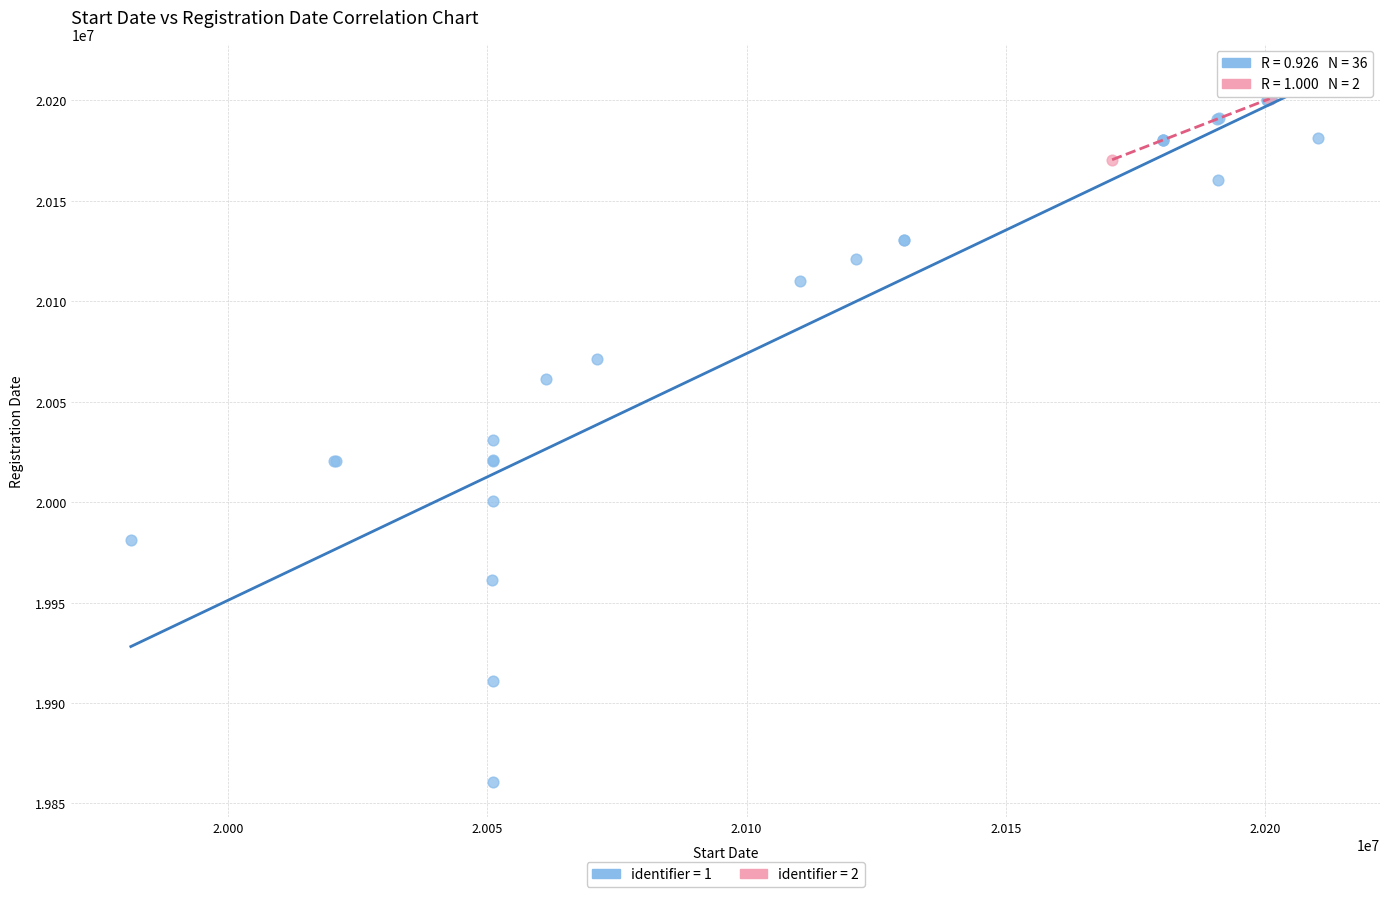

What are all the series names shown in the legend?

identifier = 1, identifier = 2